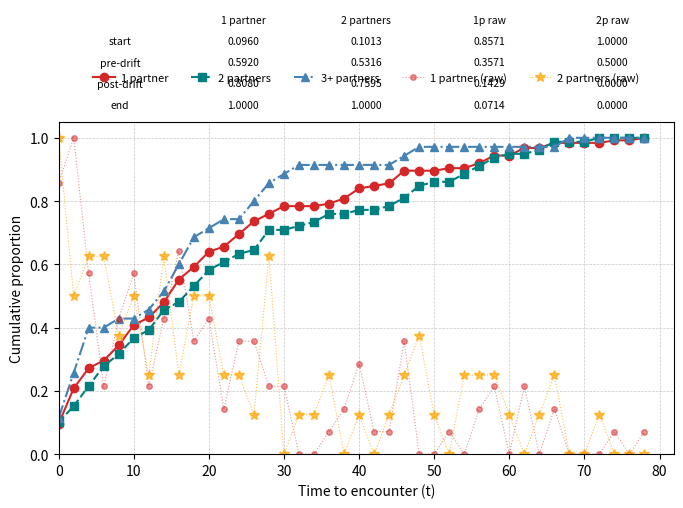

Which series has the largest total across all categories?

3+ partners